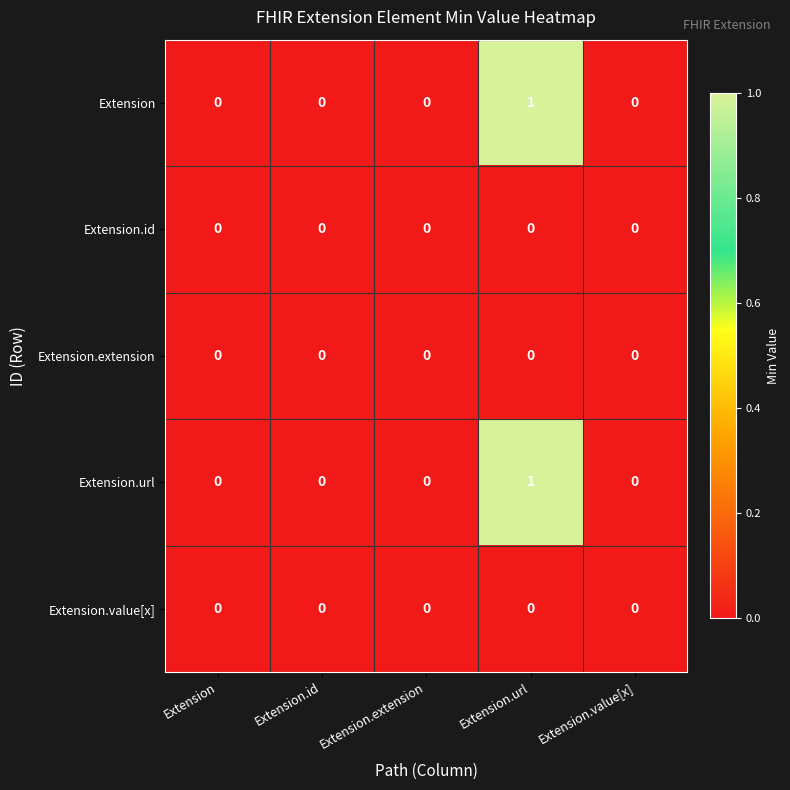

True or false: Extension.id has a value of 0 at Extension.extension.

True